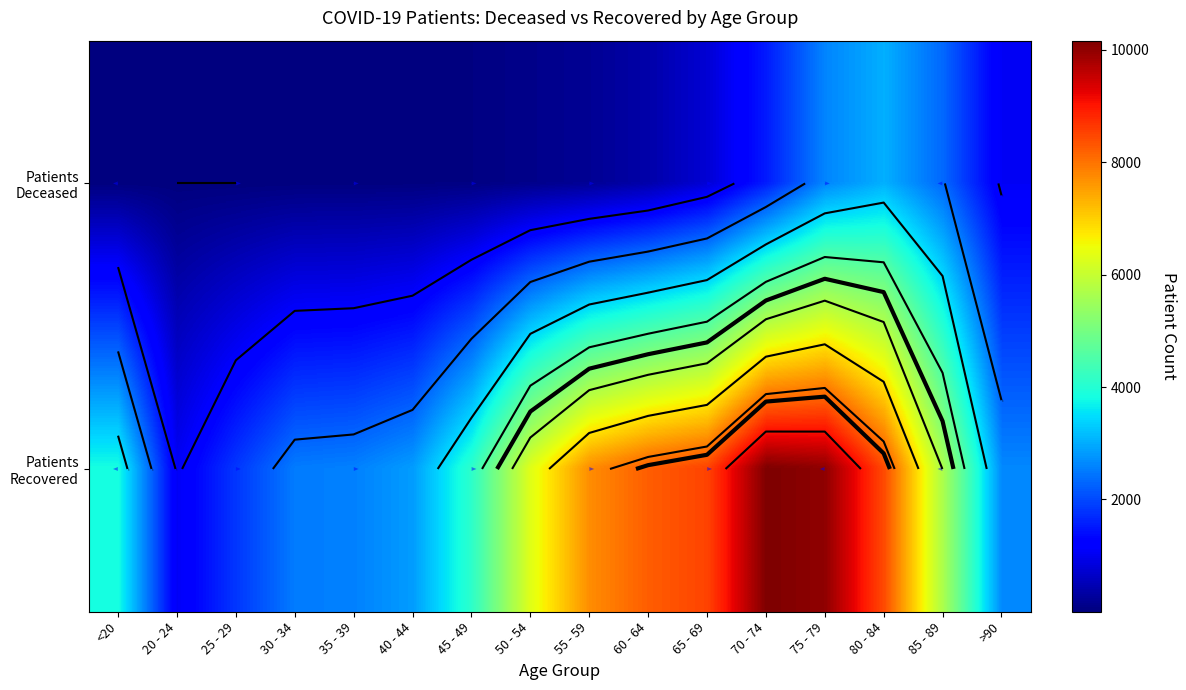

Which series has the widest spread of values?

Patients Recovered